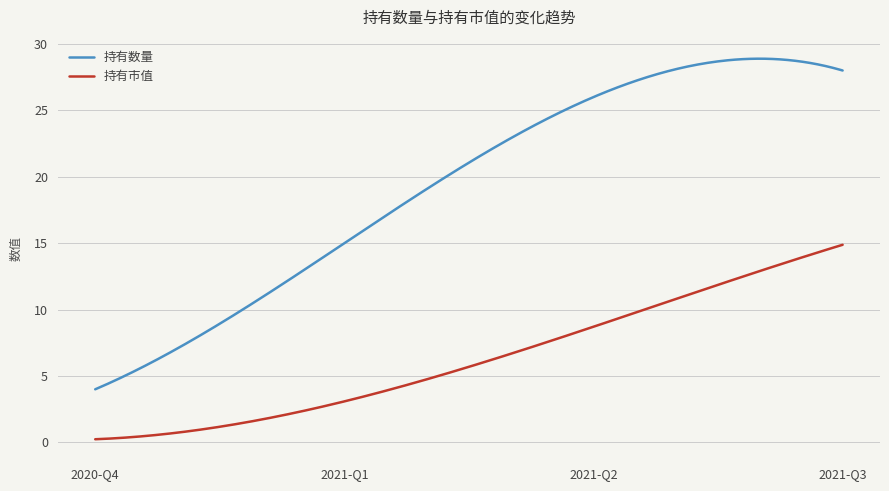

True or false: 持有市值 and 持有数量 intersect in this chart.

False